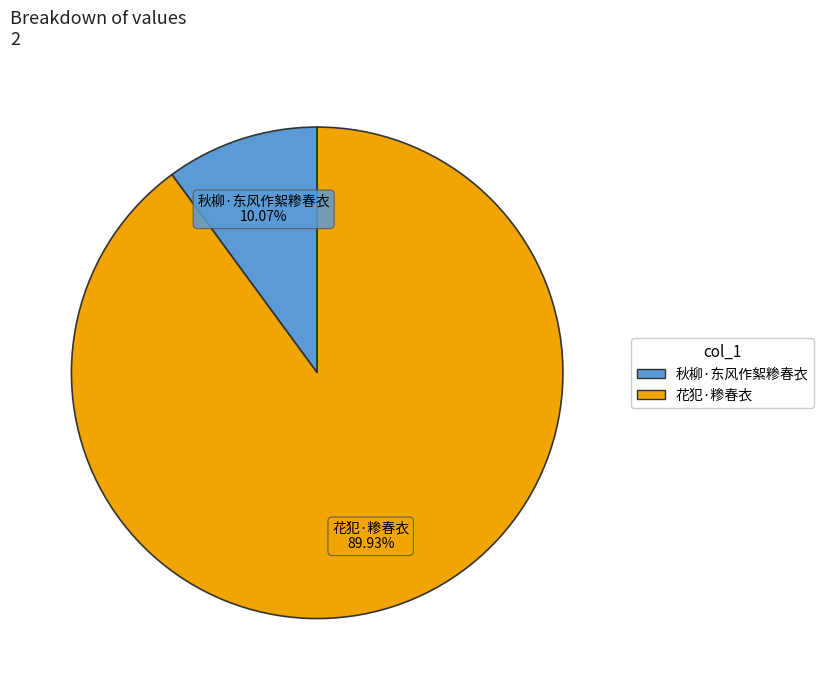

To the nearest percent, what is the combined percentage of 花犯·糁春衣 and 秋柳·东风作絮糁春衣?

100%